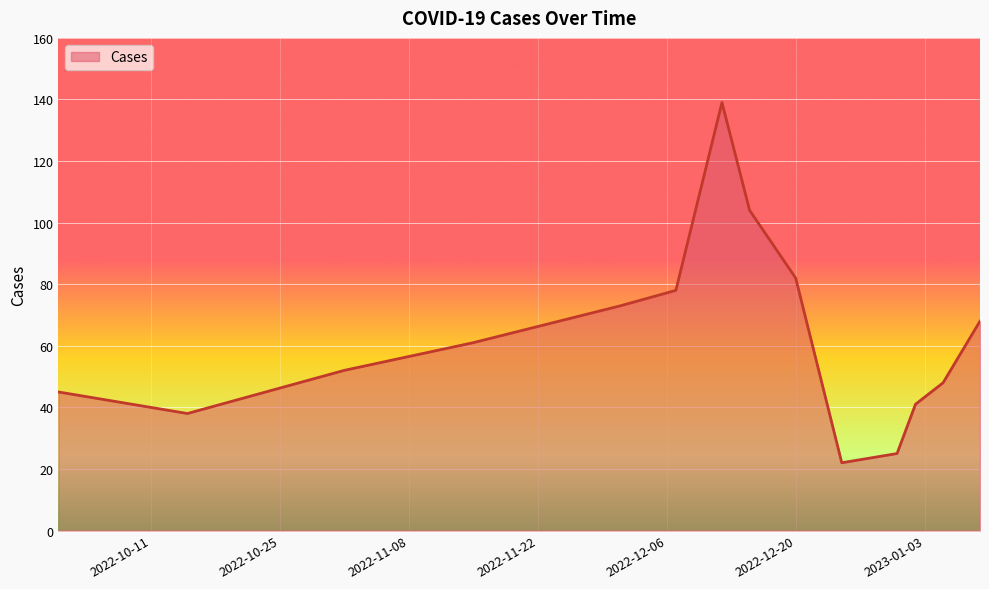

What is the difference between the maximum and minimum values?

117